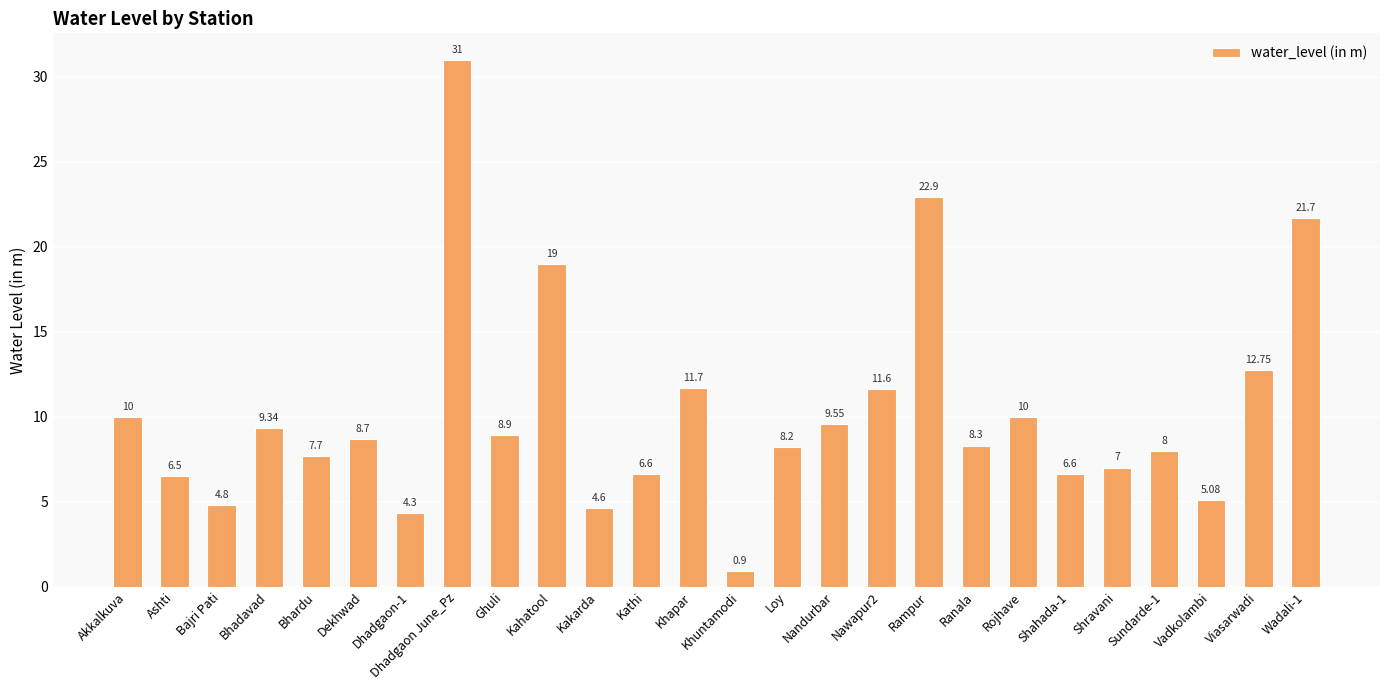

Read the value at Vadkolambi.

5.1